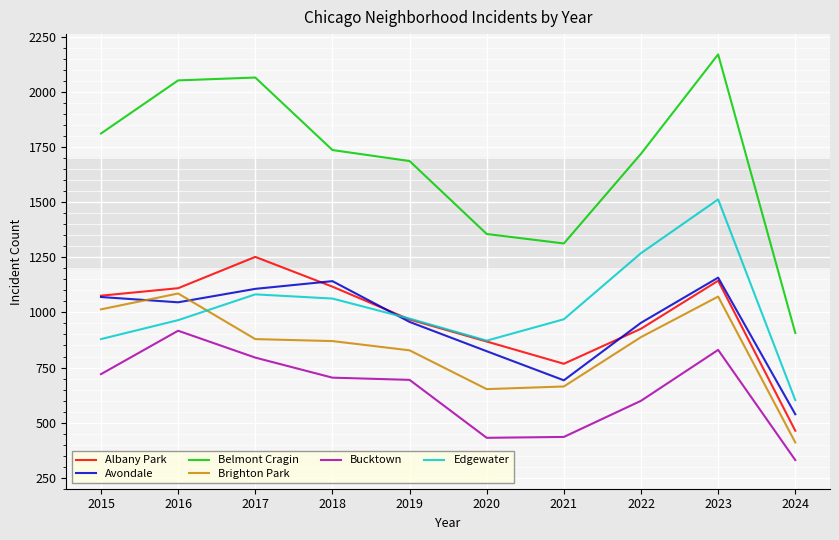

True or false: Avondale has a value of 953 at 2022.

True